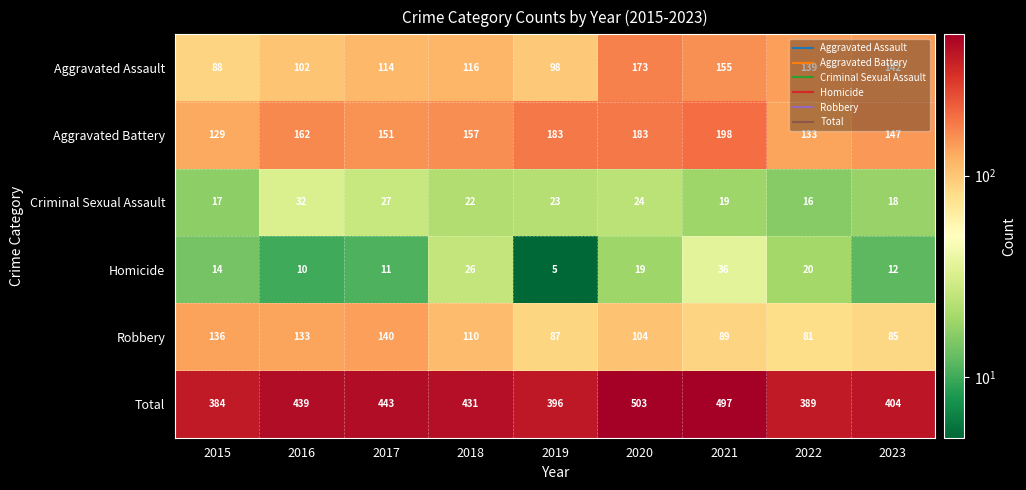

What is the difference between the Aggravated Battery values at 2016 and 2021?

36